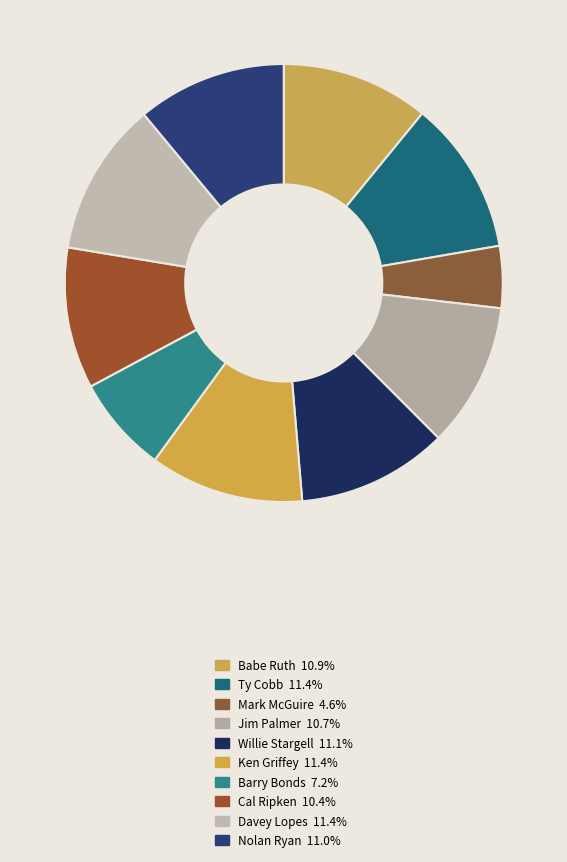

What portion of the pie excludes Jim Palmer?

89.3%